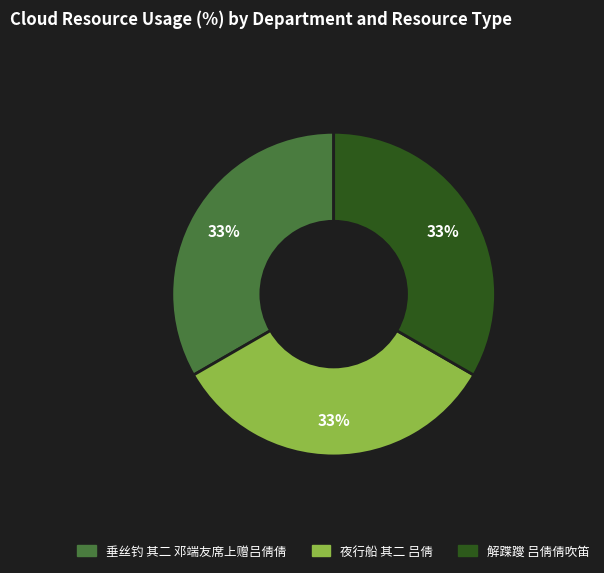

To the nearest percent, what portion does 垂丝钓 其二 邓端友席上赠吕倩倩 represent?

33%